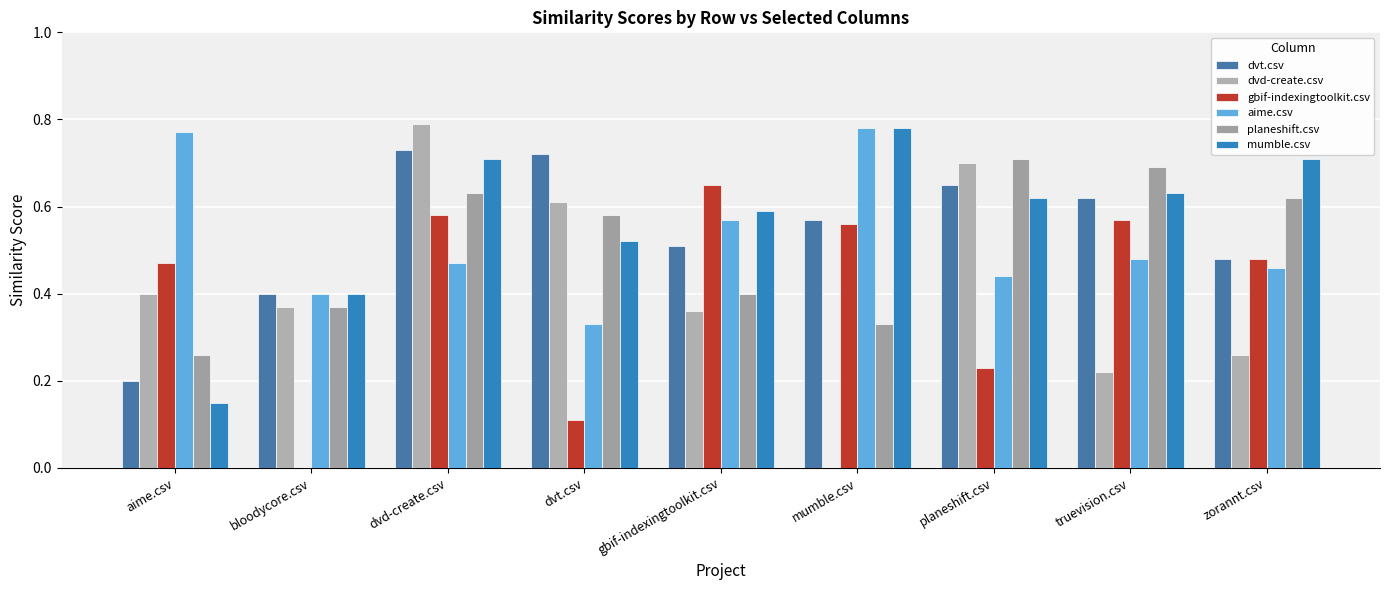

Is it true that dvd-create.csv equals 1.1 at dvt.csv?

False